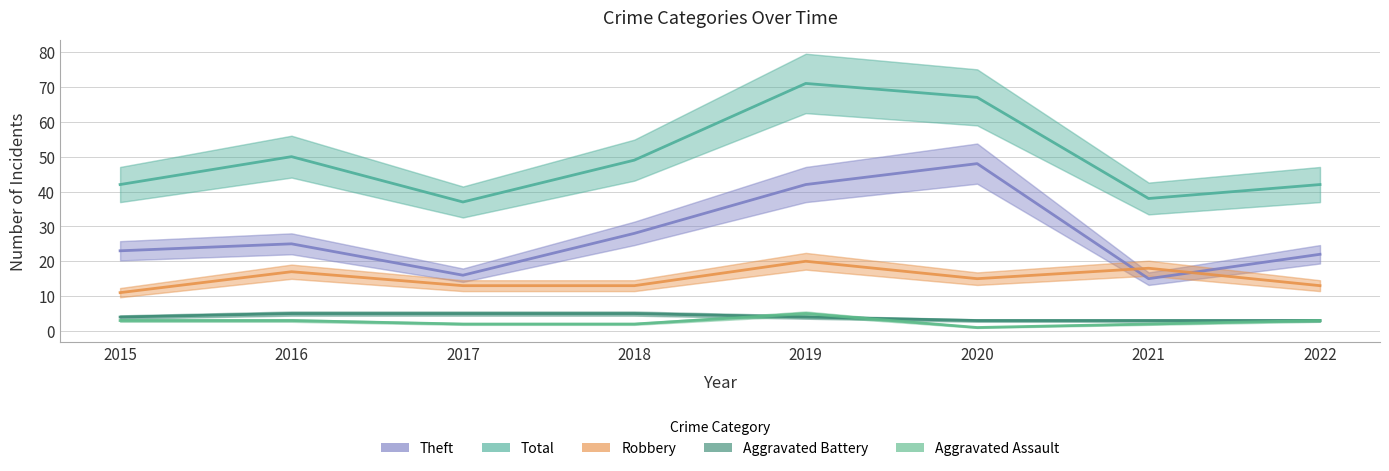

The value of Total at 2017 is 8. True or false?

False